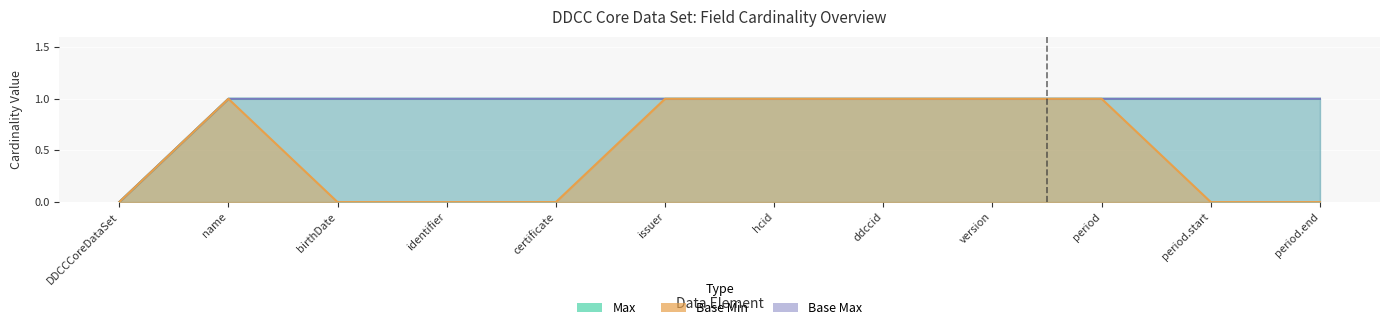

What is the sum of all Base Max values?

11